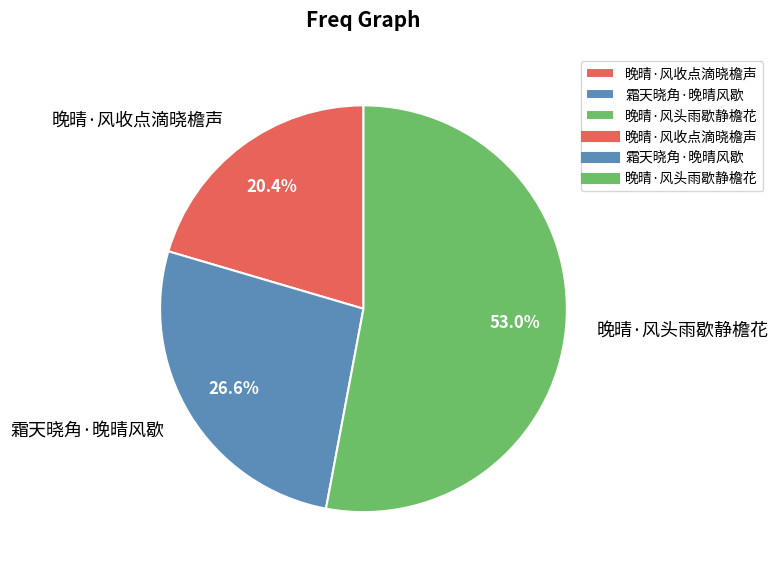

How much of the chart is everything except 晚晴·风收点滴晓檐声?

79.6%